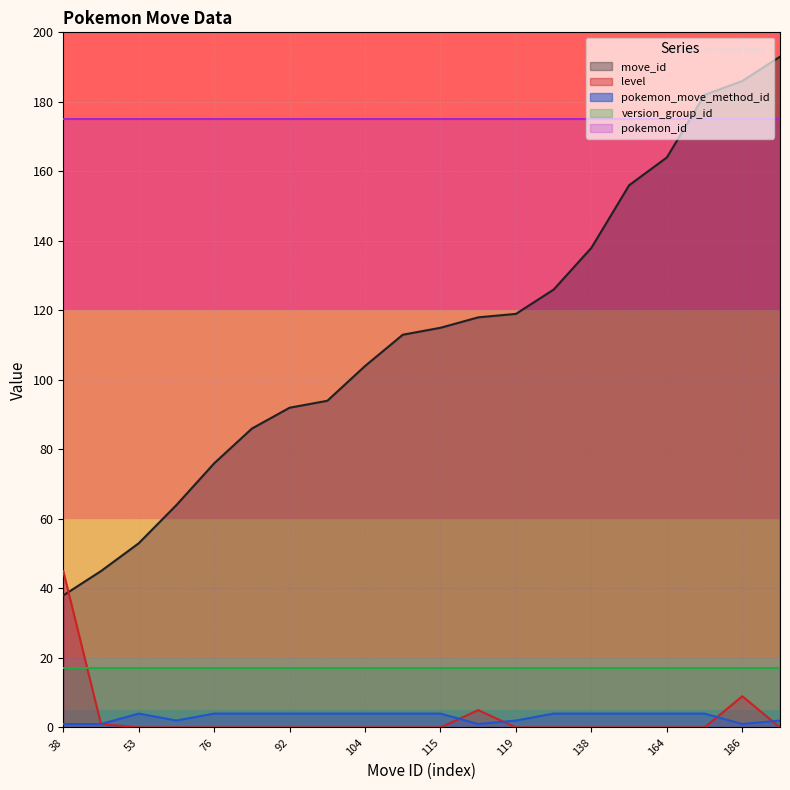

Count the number of categories in the chart.

20